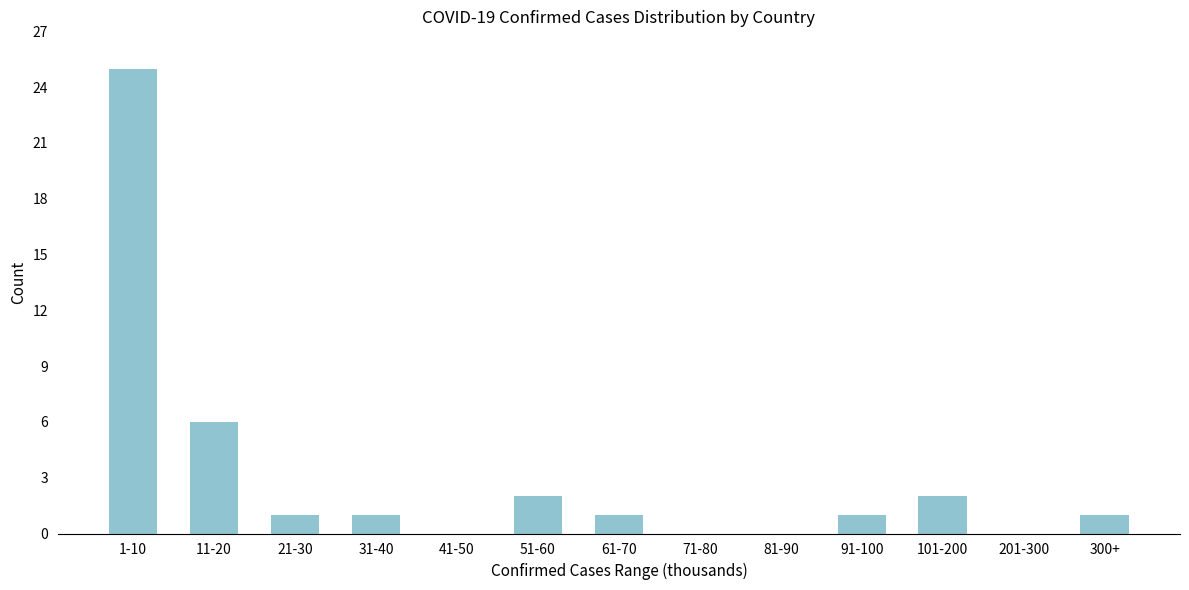

Reading left to right, list all the values displayed in this chart.

1-10=25	11-20=6	21-30=1	31-40=1	41-50=0	51-60=2	61-70=1	71-80=0	81-90=0	91-100=1	101-200=2	201-300=0	300+=1